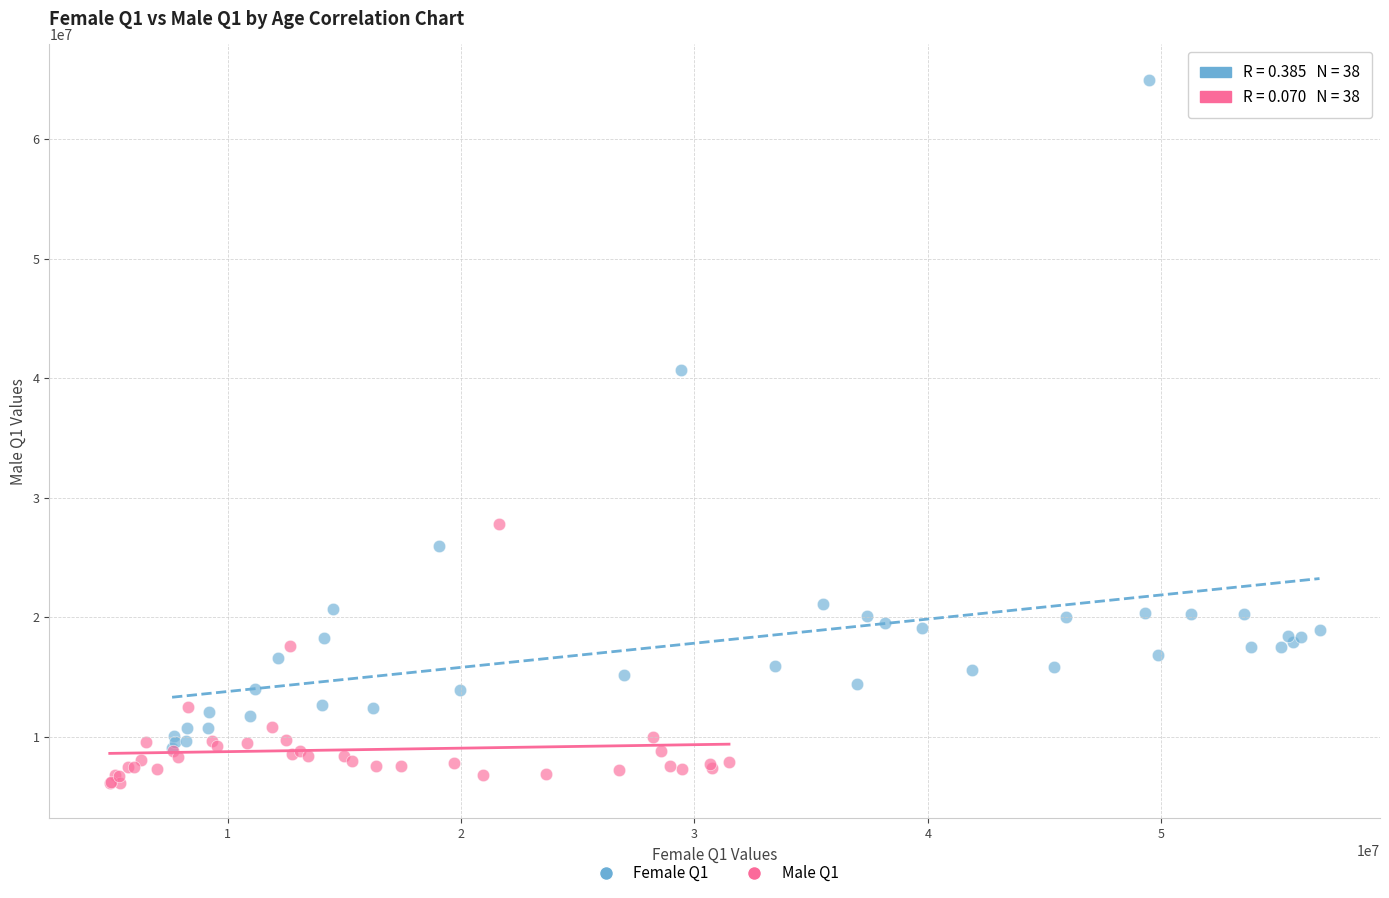

Which series has the largest Y range (max minus min)?

Female Q1